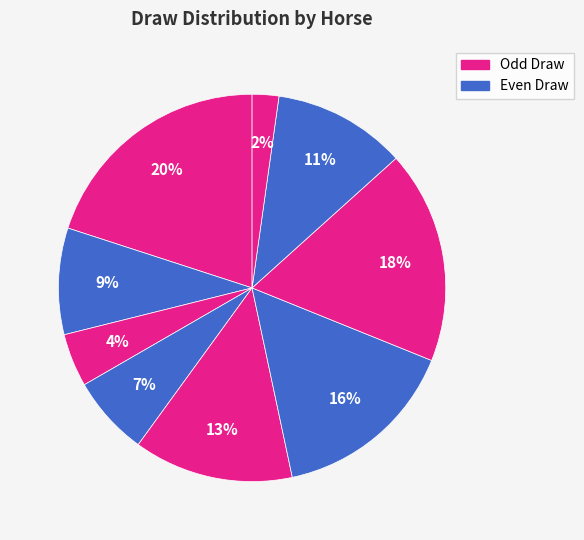

How many segments does this pie chart have?

9